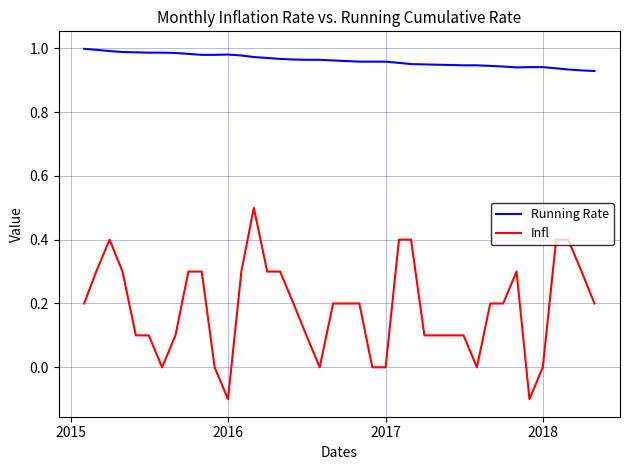

Does the chart have visible grid lines?

Yes